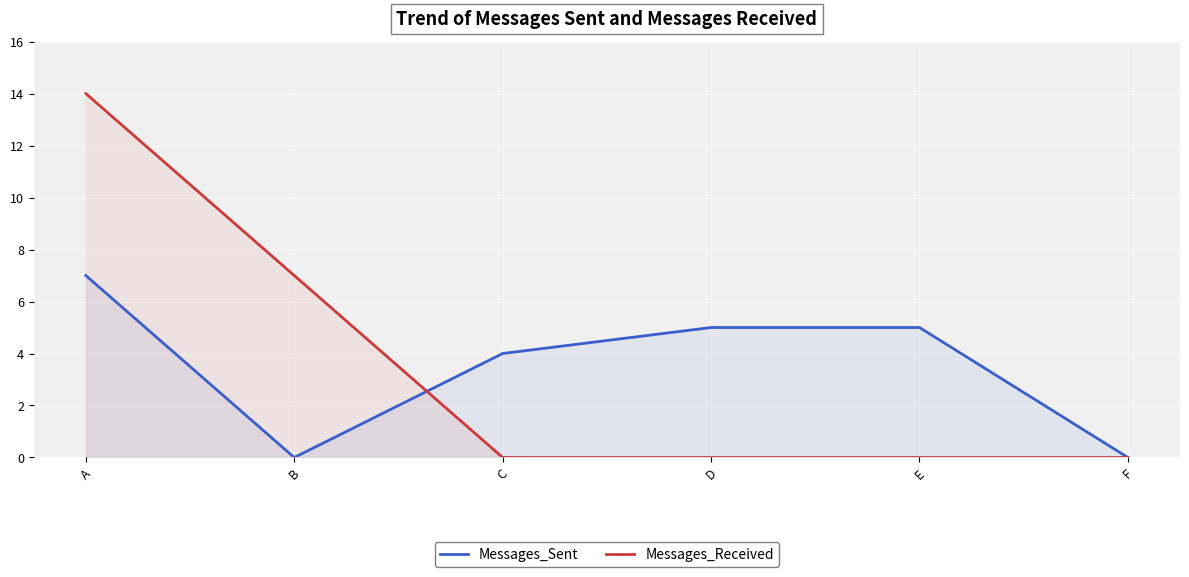

What value does the Messages_Received series have at B, to the nearest 5?

5